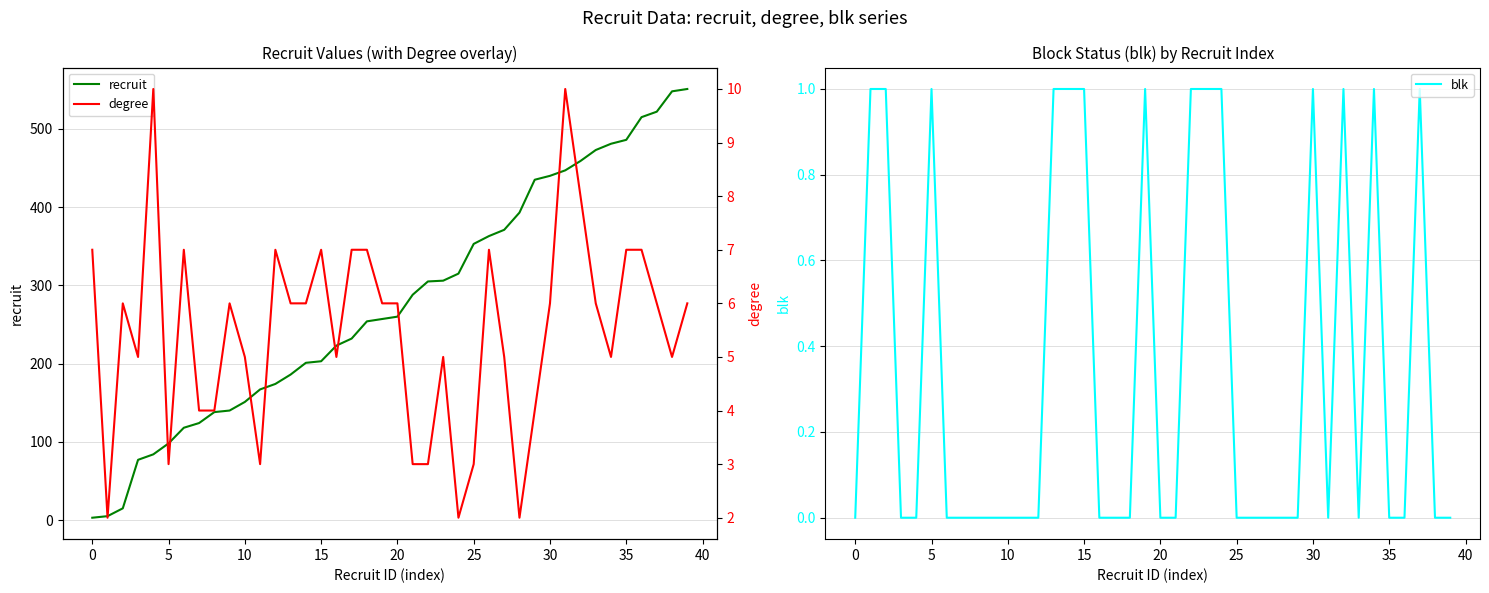

What is the approximate value of recruit at 29, to the nearest 50?

450